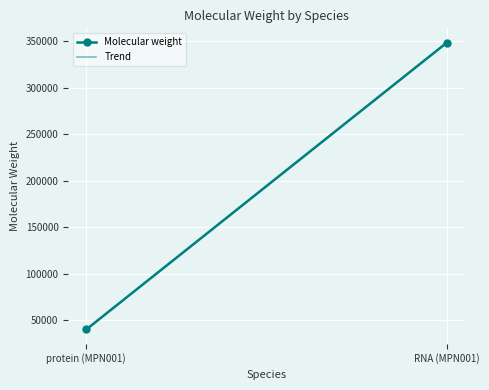

List the labels in order of value, smallest first.

protein (MPN001), RNA (MPN001)